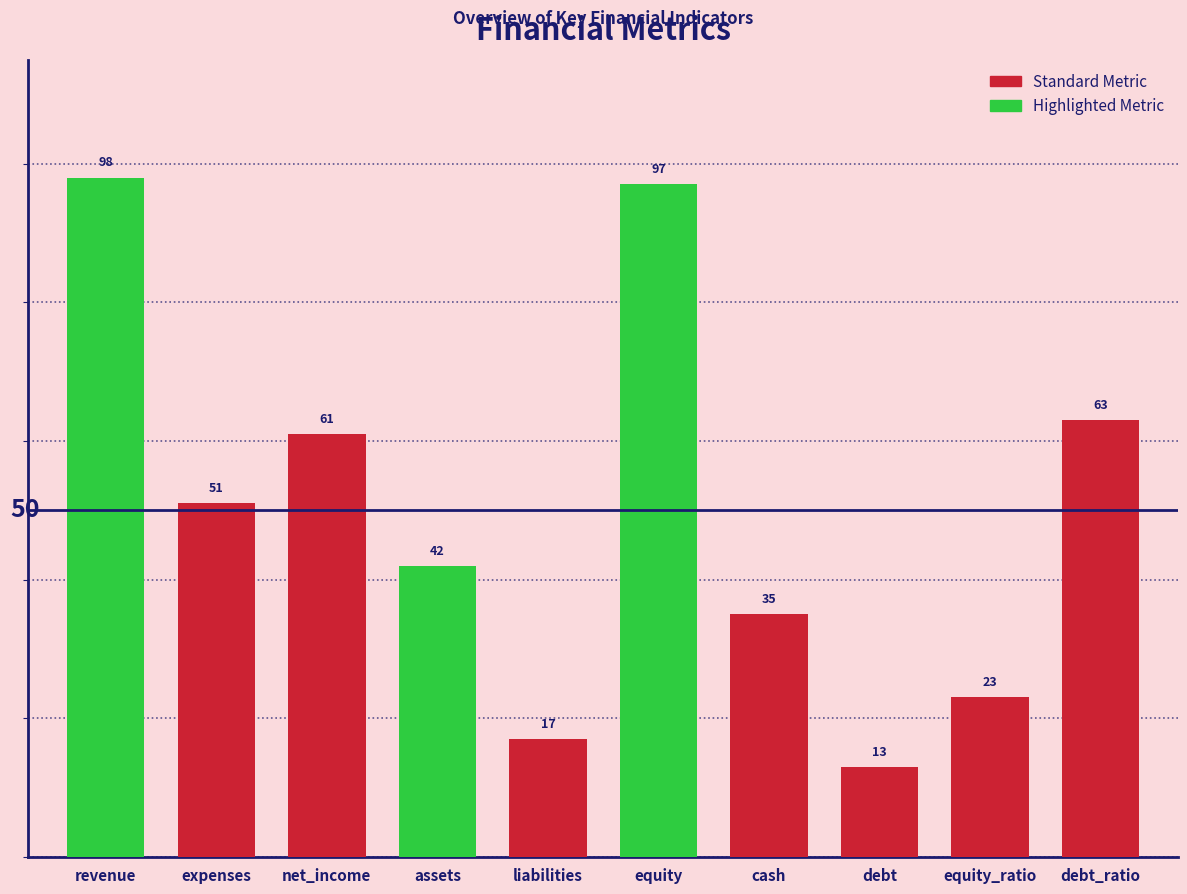

Reading left to right, transcribe all the data shown in this chart.

98	51	61	42	17	97	35	13	23	63